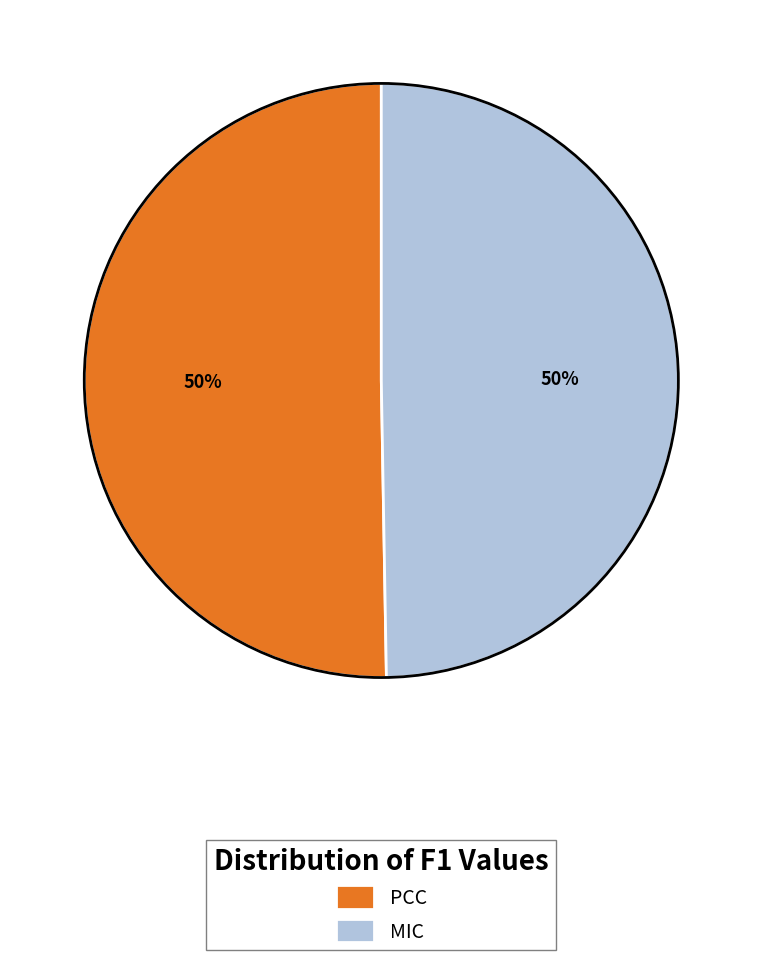

To the nearest percent, what is the combined percentage of PCC and MIC?

100%